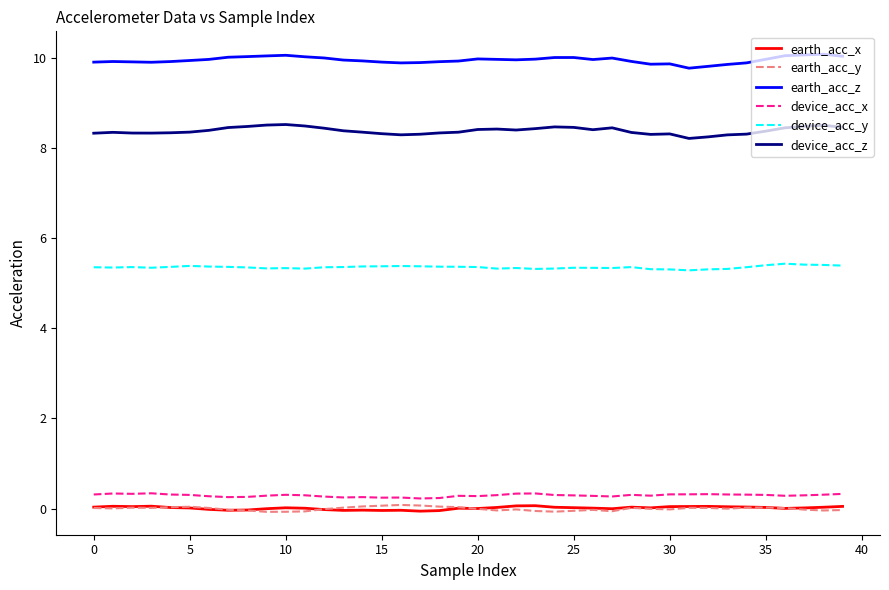

True or false: device_acc_x and earth_acc_x intersect in this chart.

False